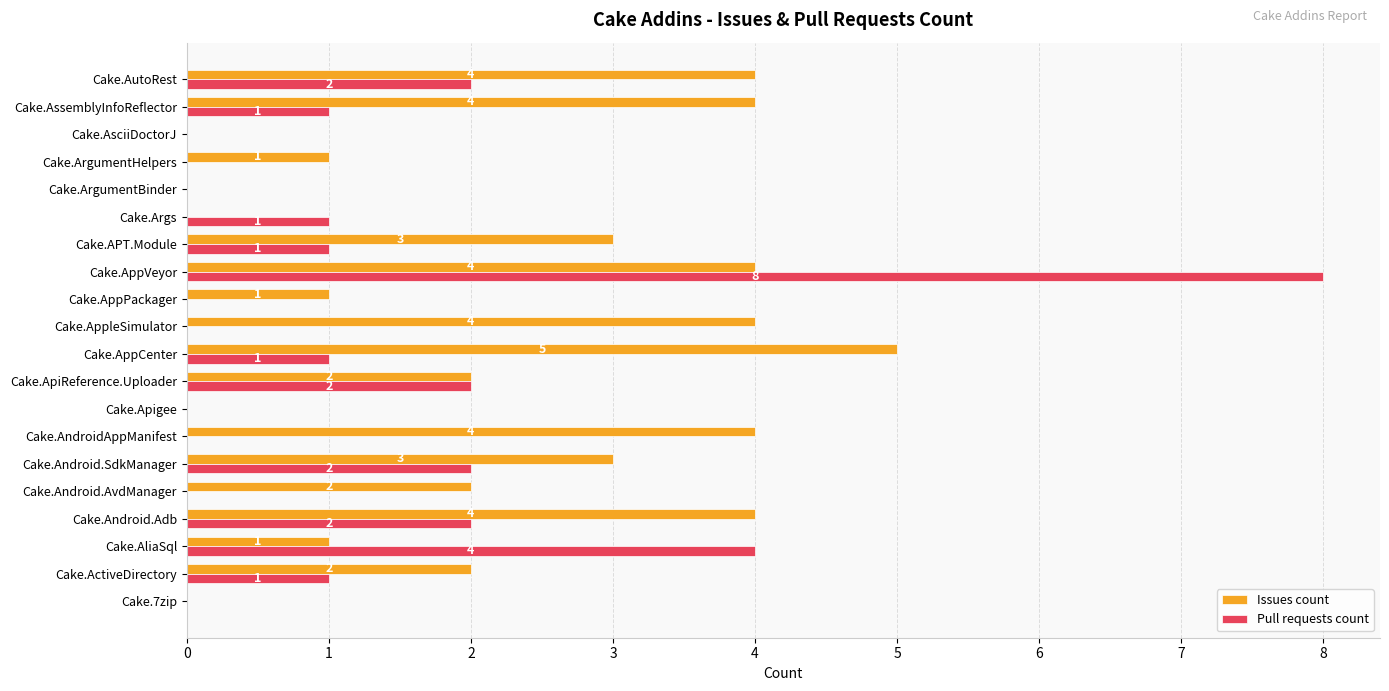

Between Cake.ArgumentBinder and Cake.AssemblyInfoReflector, which series saw the biggest shift?

Issues count